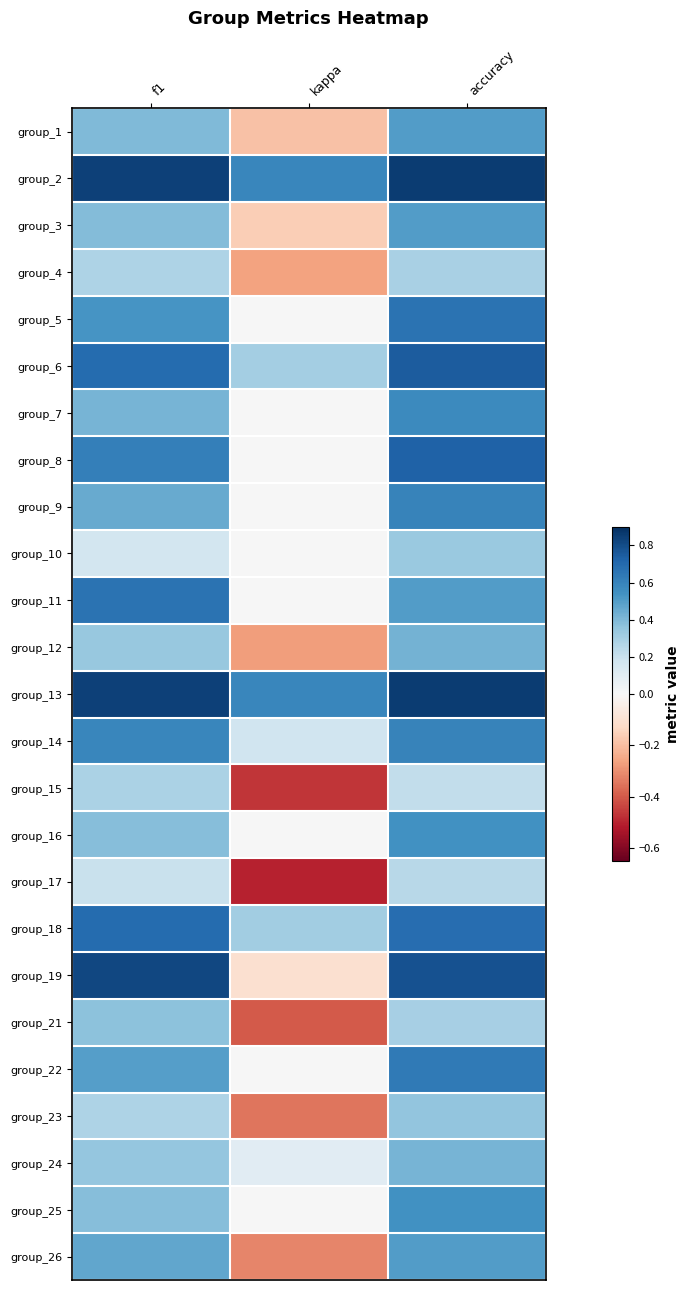

How many categories are shown in the chart?

3